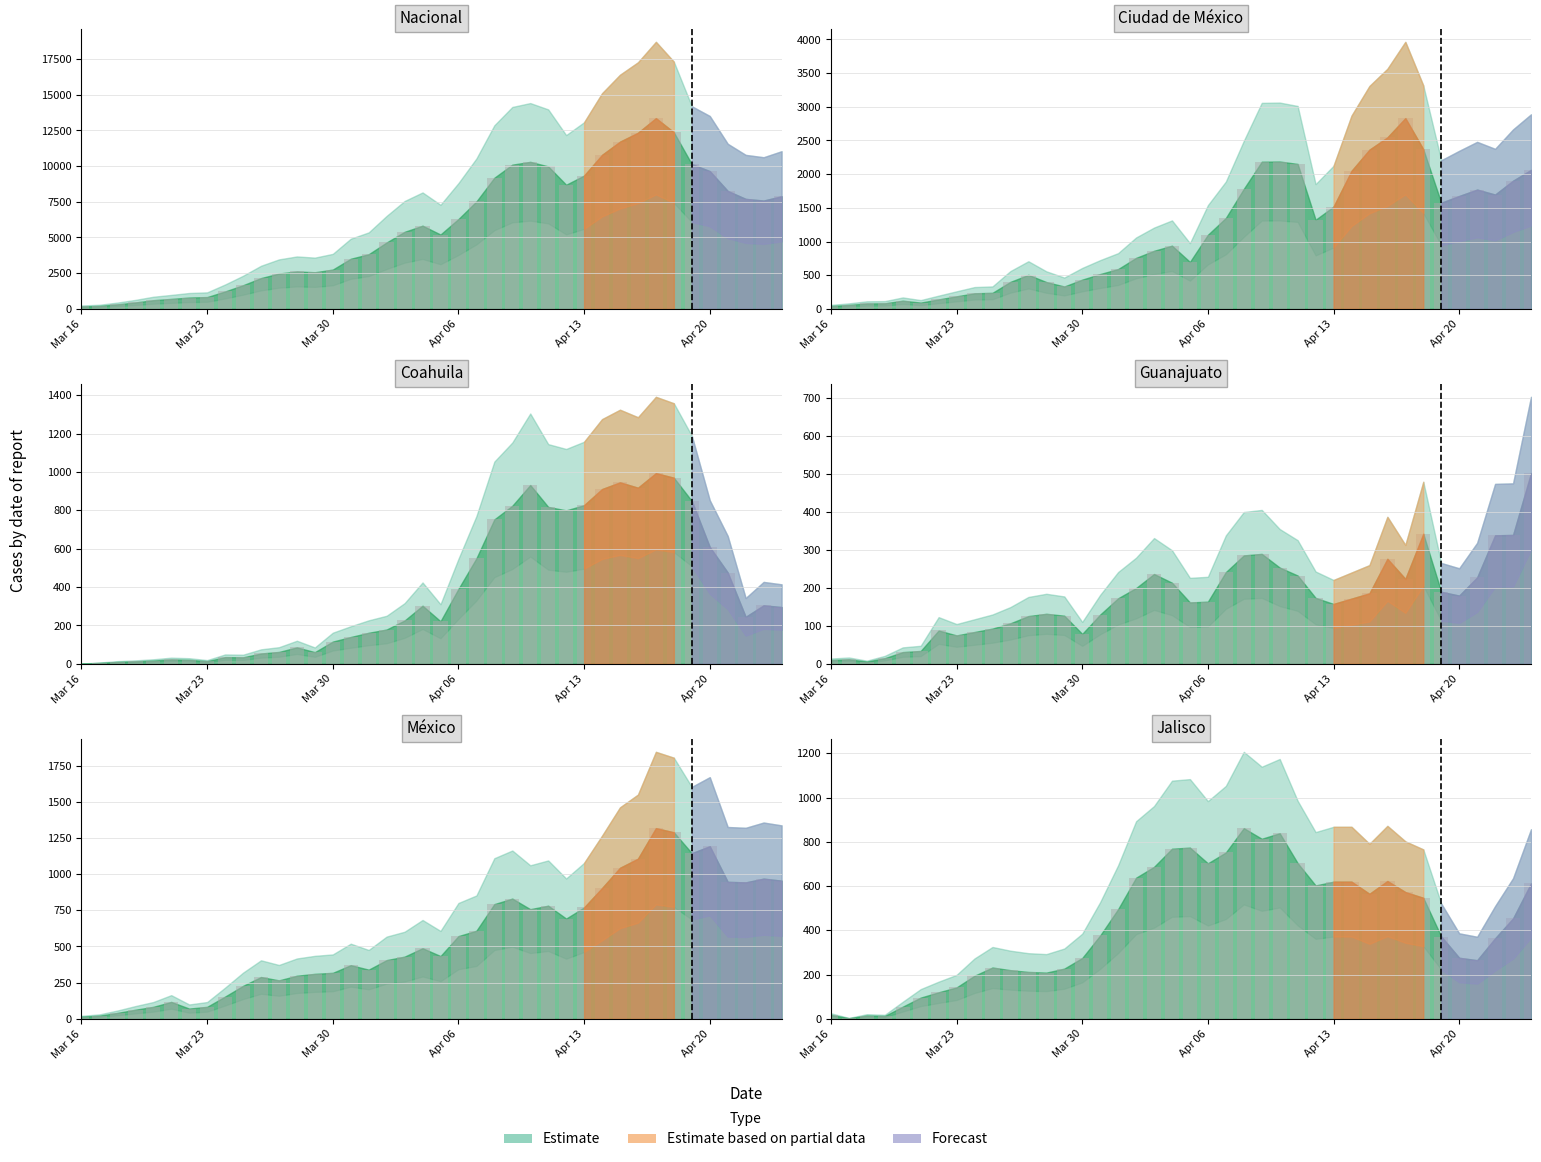

Does the chart contain stacked bars?

No